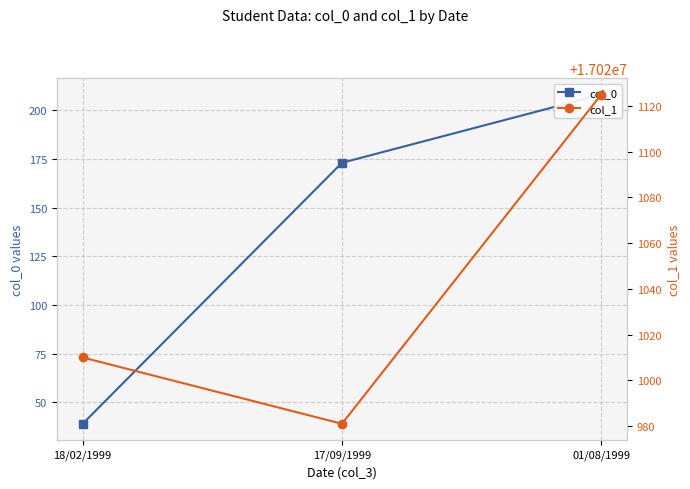

Count the col_1 values in the range 17020981 to 17021125.

3